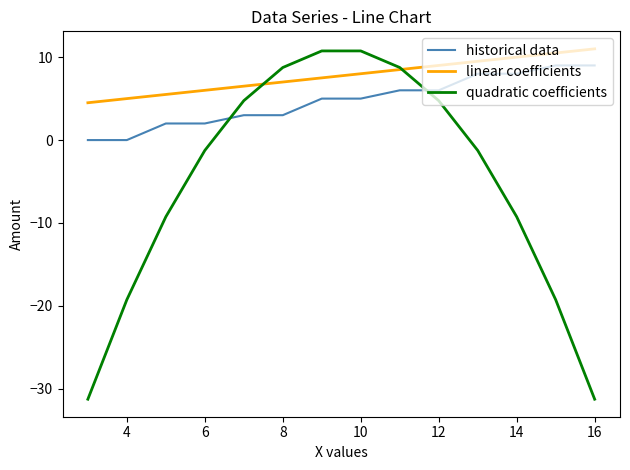

Which series has the widest spread of values?

quadratic coefficients